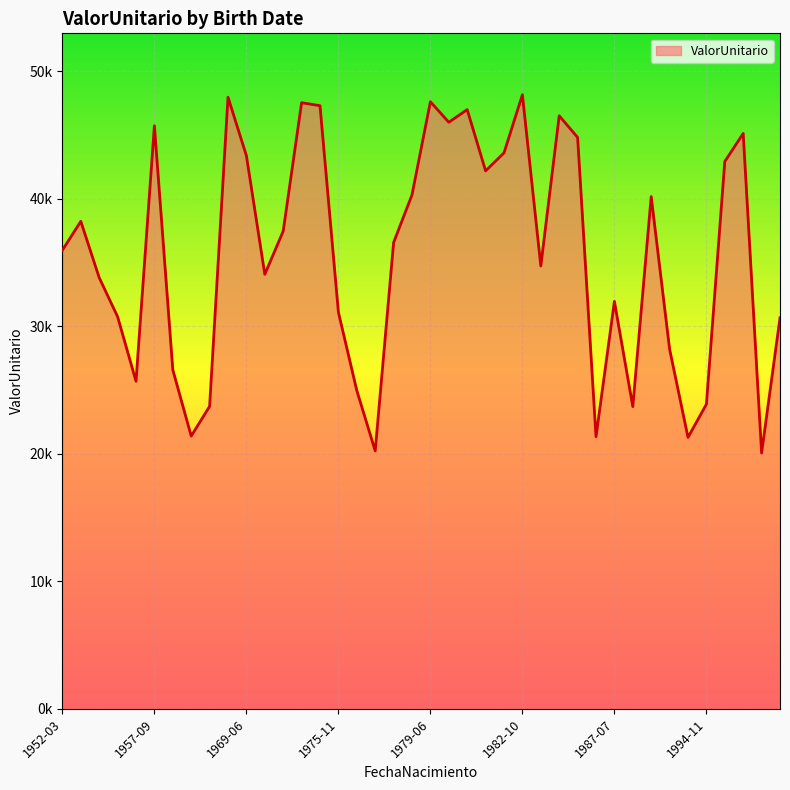

Which category has the lowest value across all series?

1998-01-15